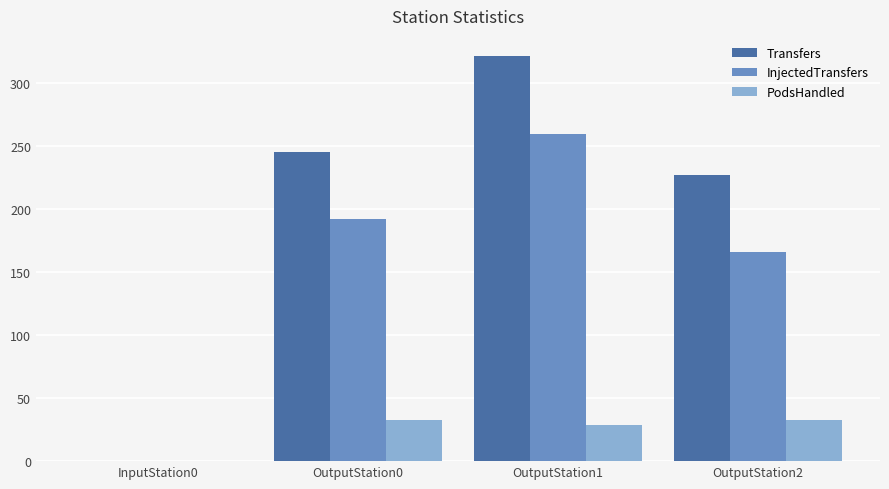

What is the total value across all series at OutputStation2?

426